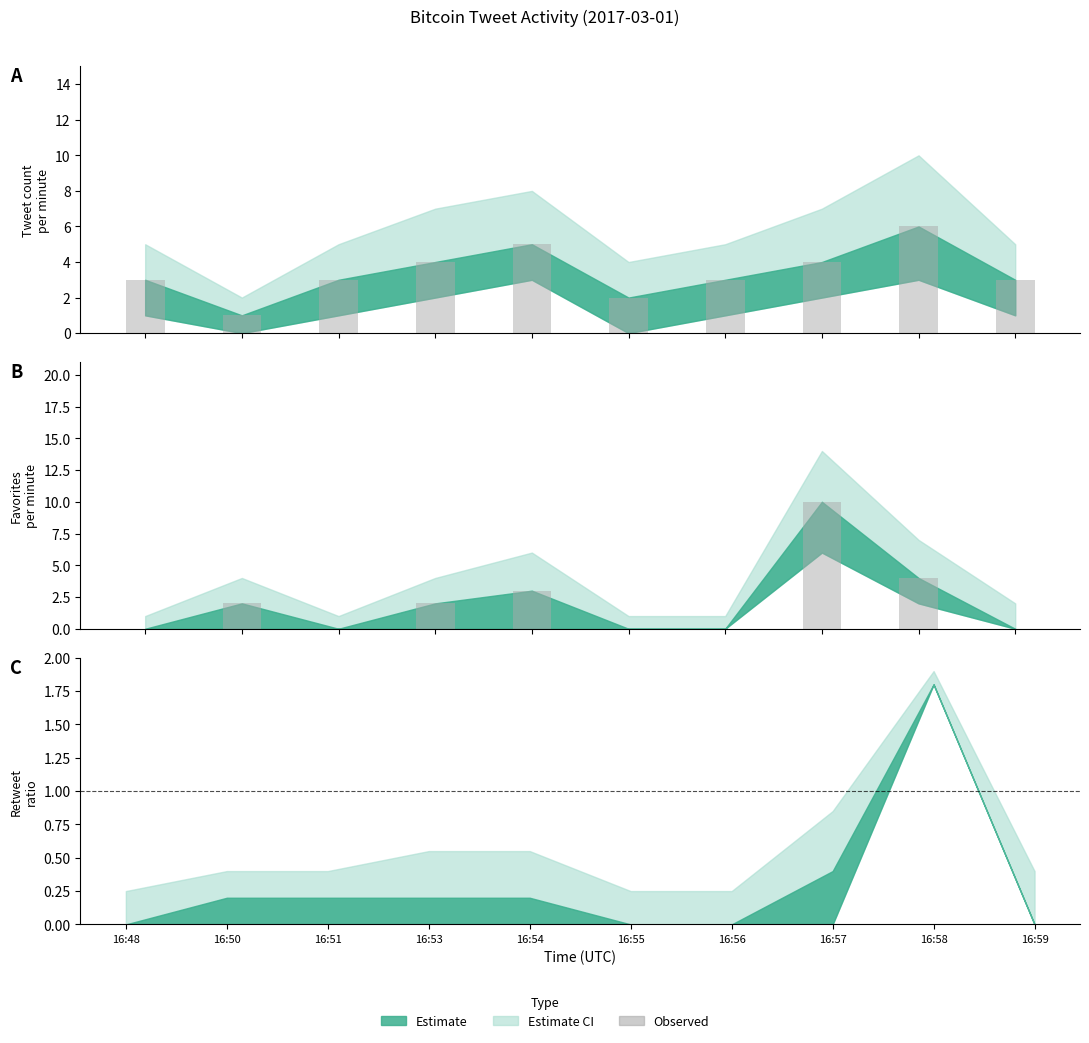

What is the change in value from 16:51 to 16:53?

+2